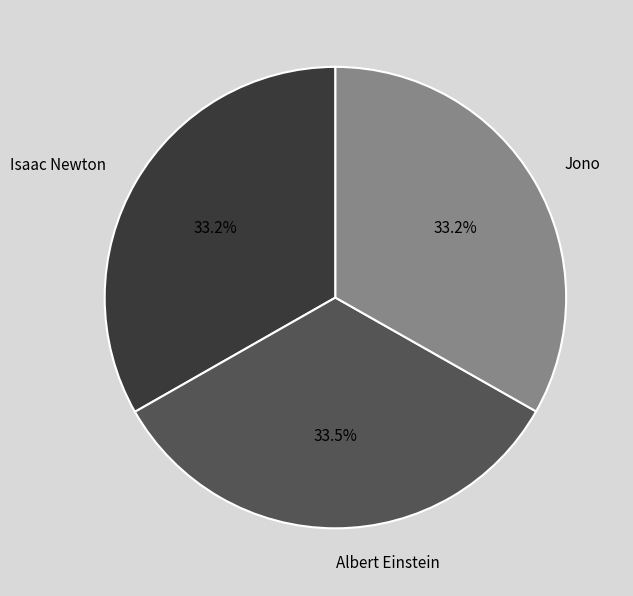

Approximately how many times larger is the value at Albert Einstein compared to Jono?

1.0